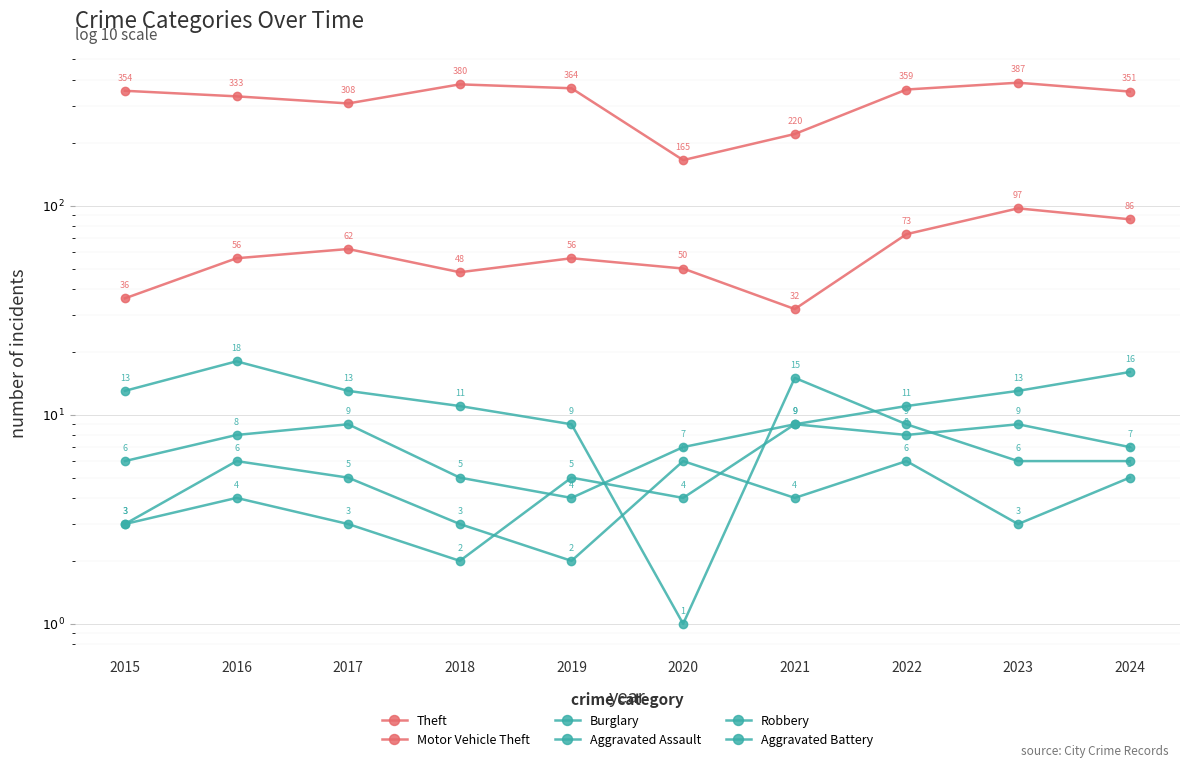

What is the approximate value of Motor Vehicle Theft at 2017?

62